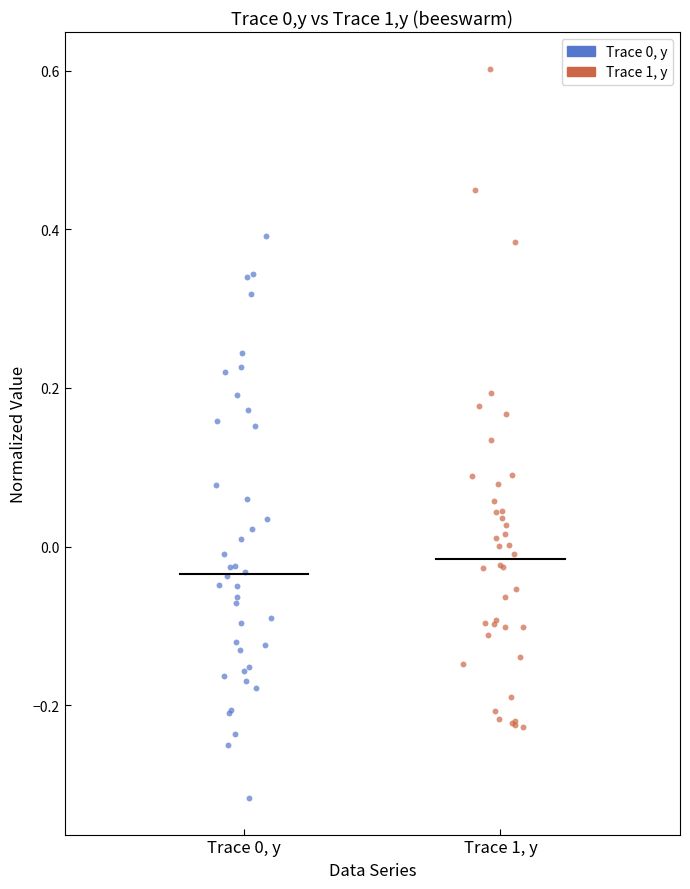

Which series has the largest Y range (max minus min)?

Trace 1, y